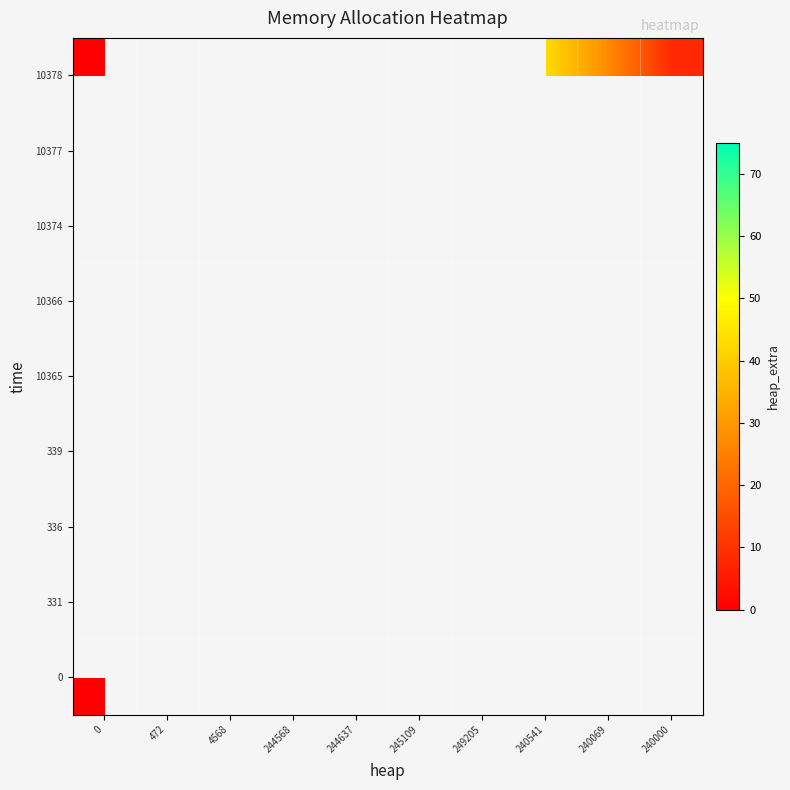

Between 244637 and 244568, which is larger?

244568